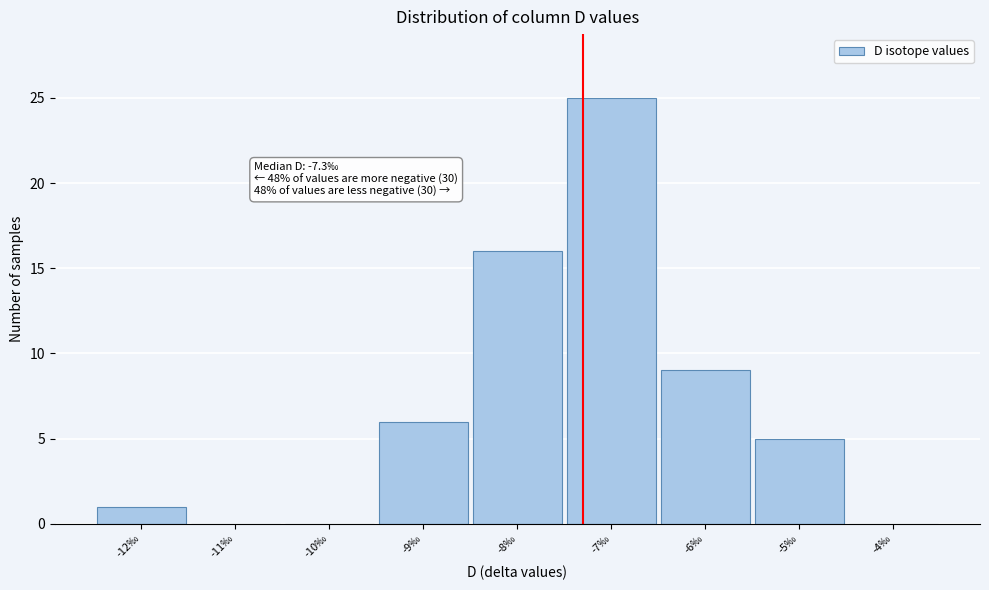

Which range on the x-axis has the tallest bar?

-7.5 to -6.5